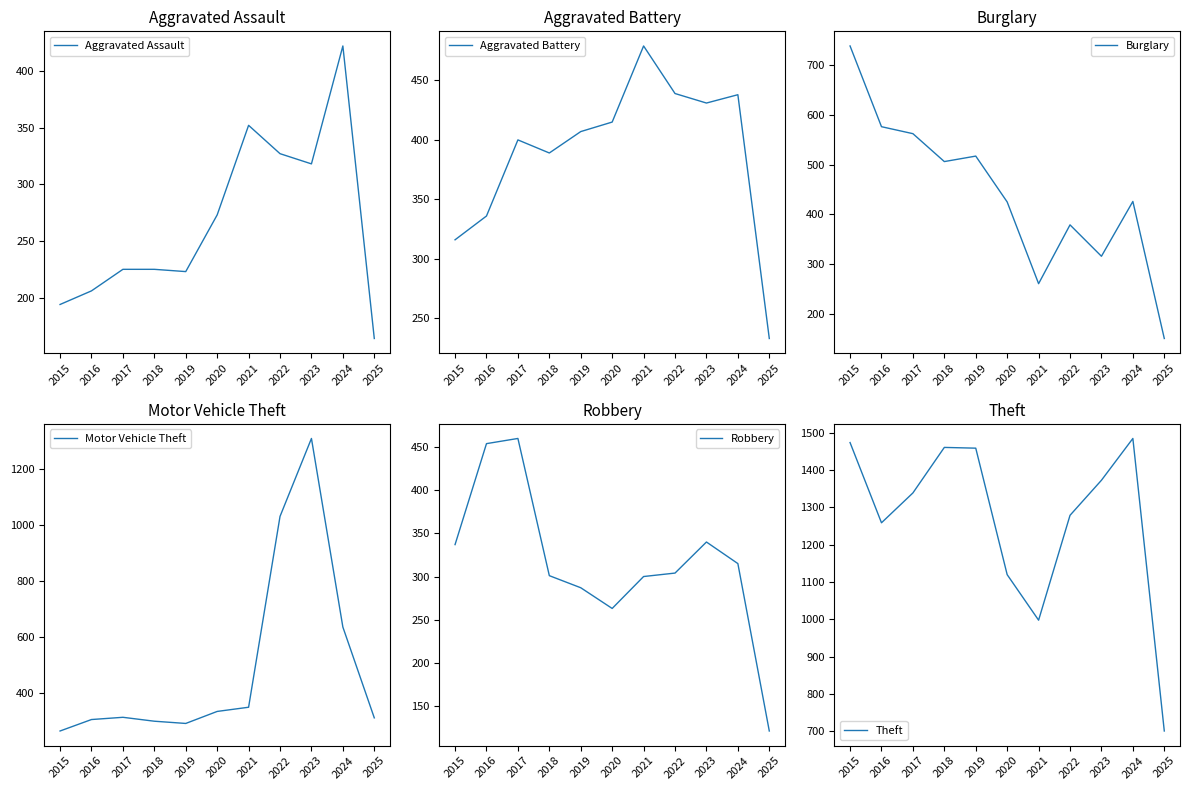

Which series ends up on top after the final intersection of Robbery and Aggravated Battery?

Aggravated Battery